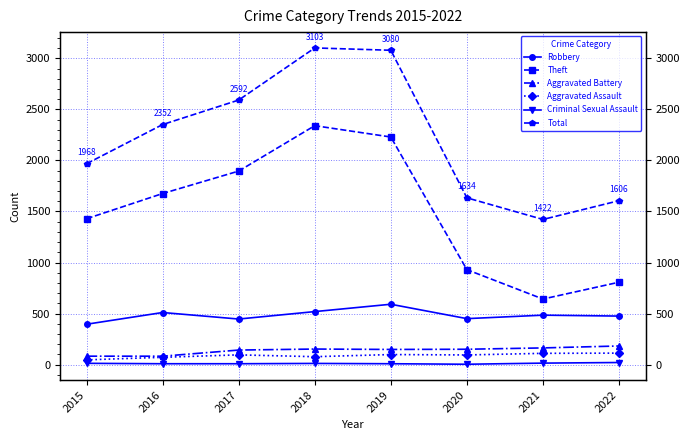

What is the smallest value displayed?

3